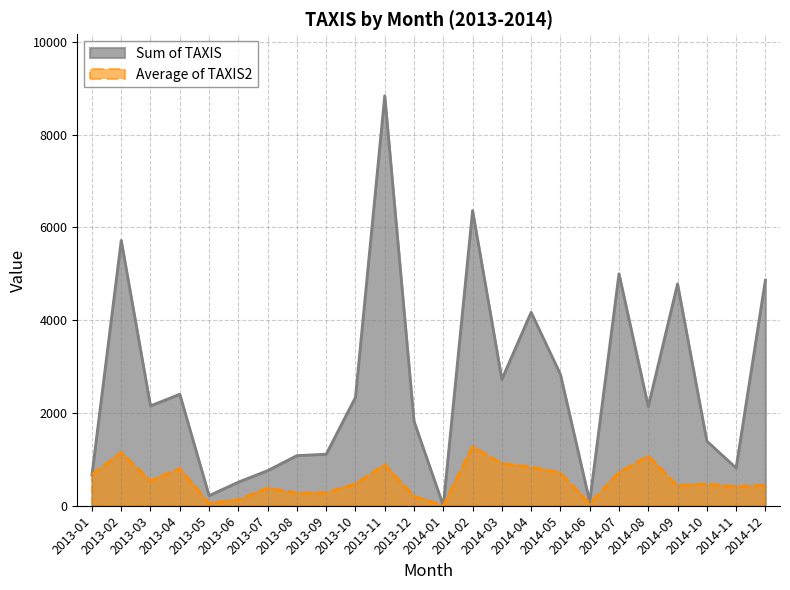

True or false: Sum of TAXIS has more than 1 interior local peaks.

True